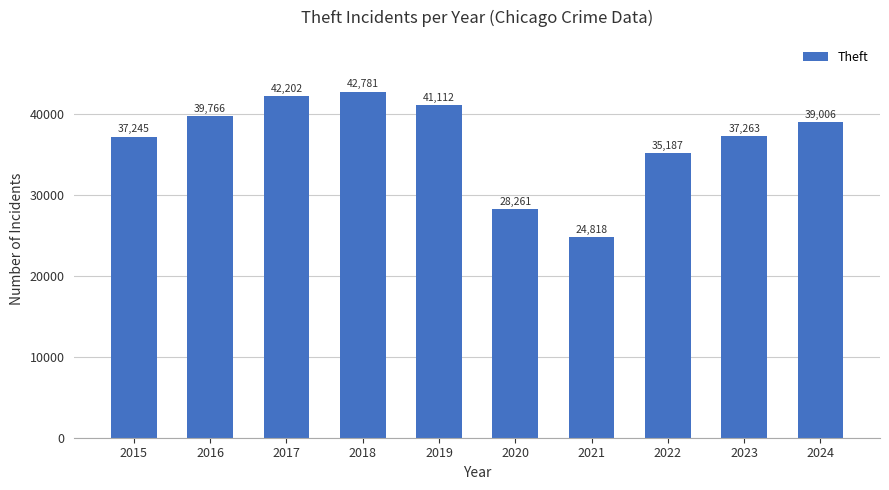

Rank the categories by value from highest to lowest.

2018, 2017, 2019, 2016, 2024, 2023, 2015, 2022, 2020, 2021